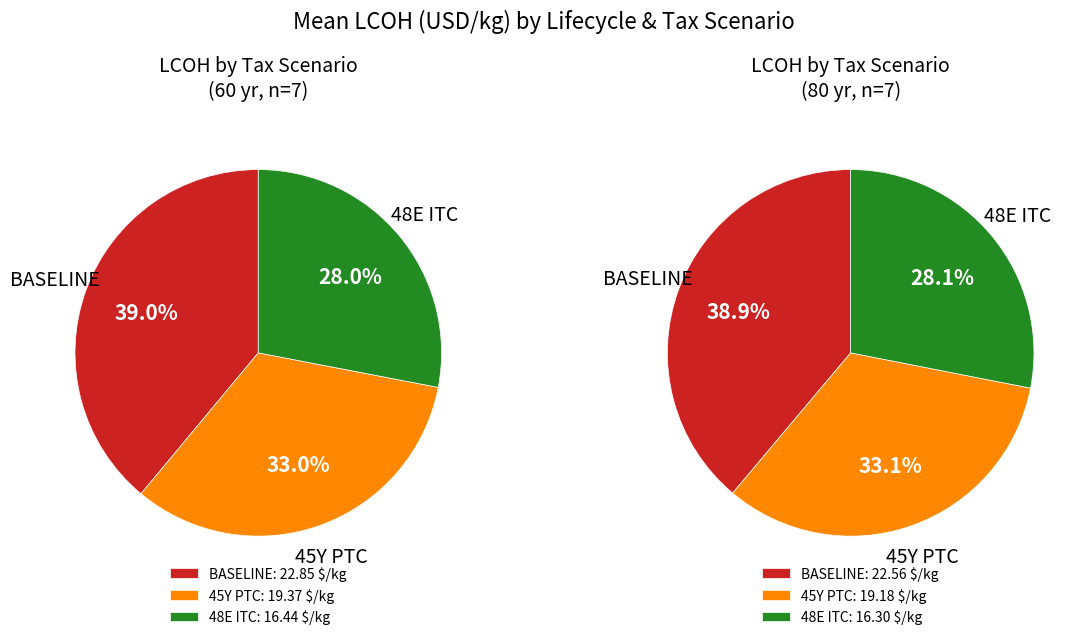

Is there any slice that represents more than half of the pie?

No